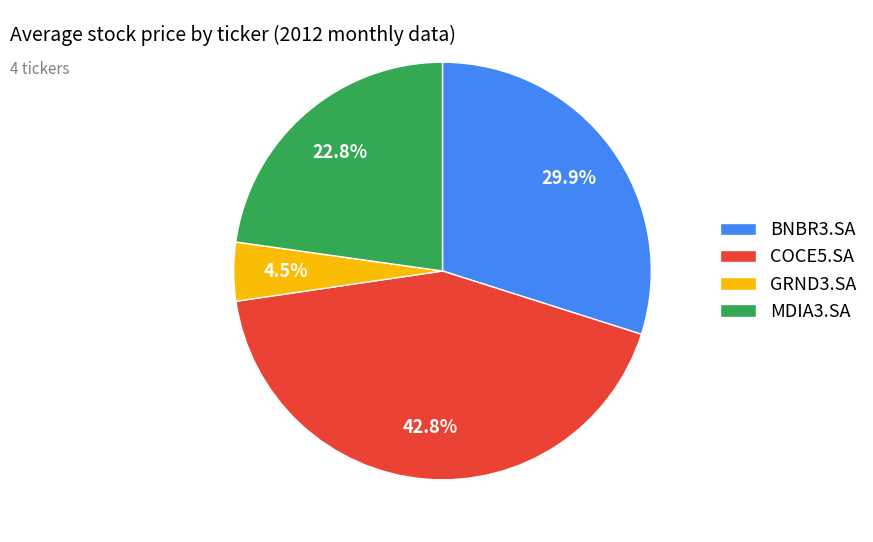

What is the smallest slice in the pie chart?

GRND3.SA